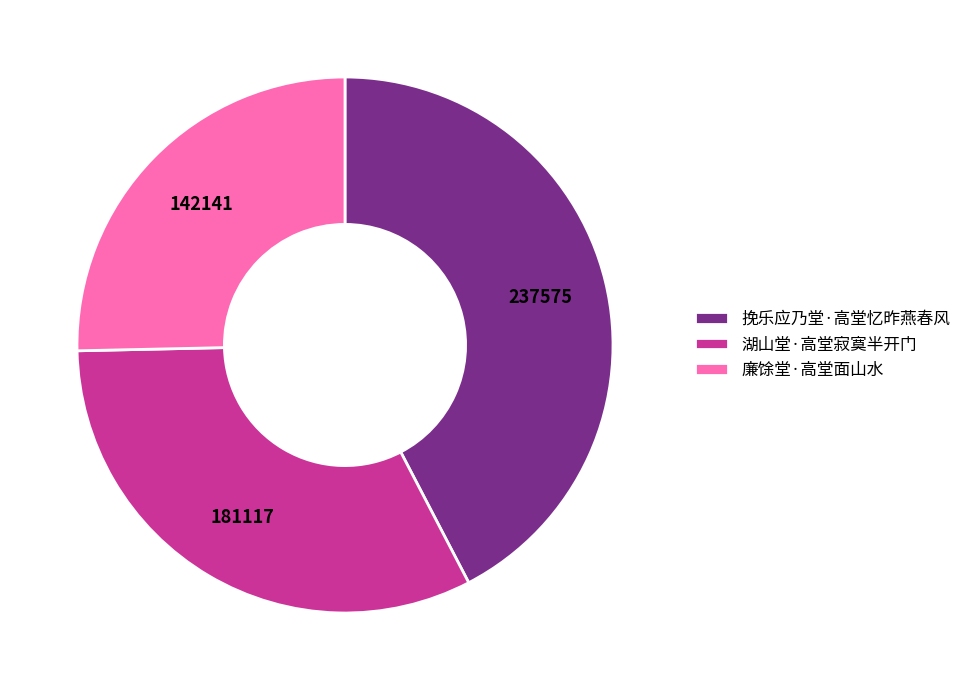

Does 挽乐应乃堂·高堂忆昨燕春风 represent more than half of the total?

No